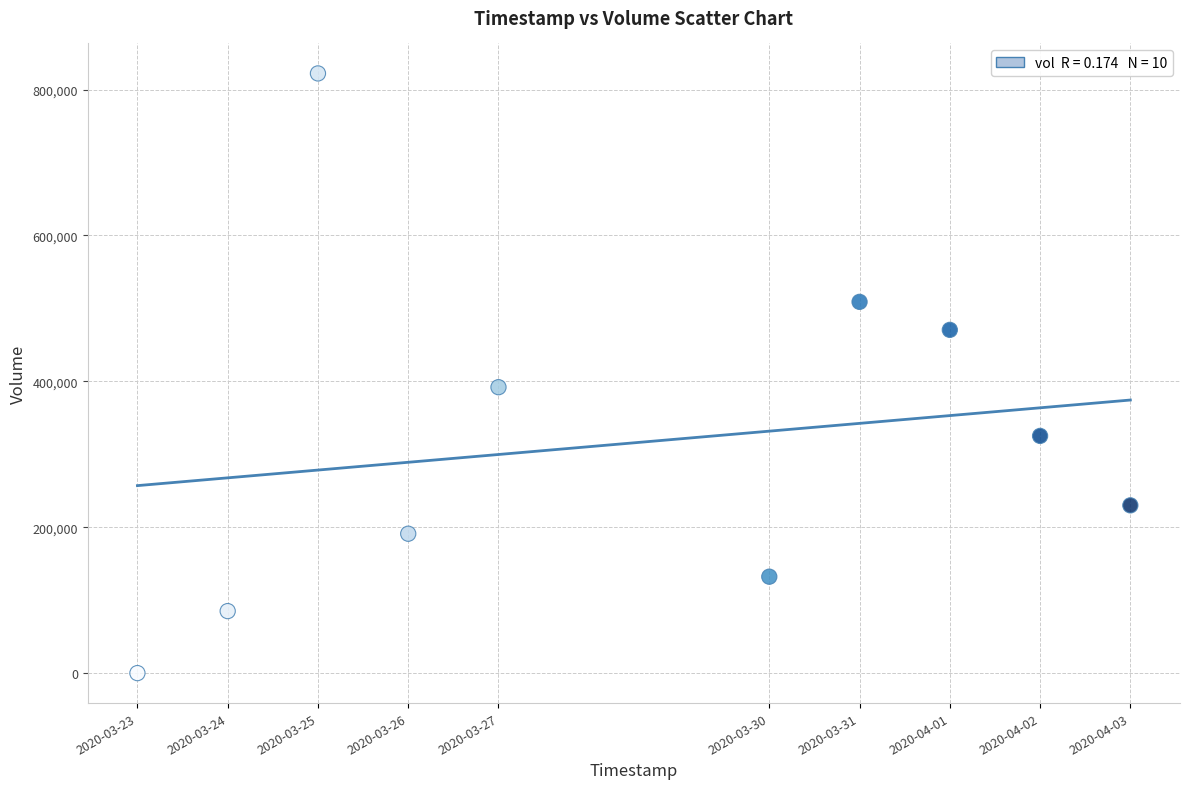

What is the average Y value?

315730